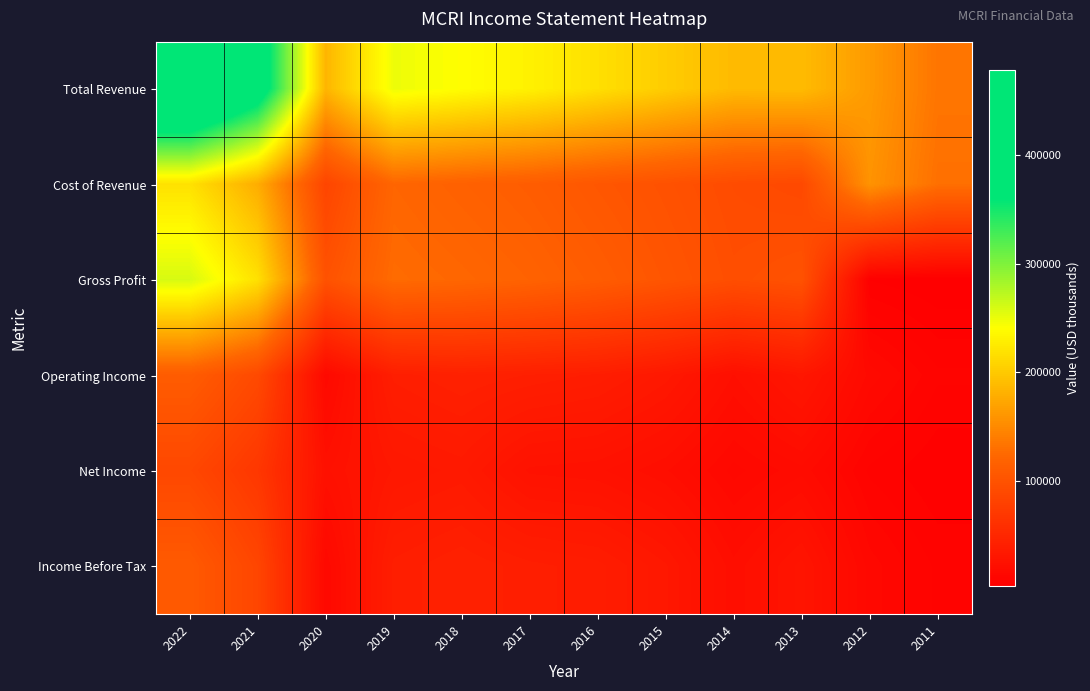

Reading left to right, what are all the values shown in this chart?

Total Revenue: 2022=477900	2021=395400	2020=184400	2019=249200	2018=240300	2017=230700	2016=217000	2015=202200	2014=187800	2013=188700	2012=163300	2011=134500
Cost of Revenue: 2022=218300	2021=177700	2020=84700	2019=122300	2018=117100	2017=112200	2016=105200	2015=99000	2014=92500	2013=89200	2012=157800	2011=130700
Gross Profit: 2022=259600	2021=217700	2020=99700	2019=126900	2018=123300	2017=118500	2016=111800	2015=103300	2014=95200	2013=99500	2012=5500	2011=3800
Operating Income: 2022=111400	2021=89900	2020=15300	2019=39600	2018=42800	2017=40700	2016=38500	2015=32600	2014=22200	2013=30500	2012=16000	2011=9800
Net Income: 2022=87500	2021=68500	2020=23700	2019=31800	2018=34100	2017=25500	2016=24600	2015=20700	2014=14200	2013=18000	2012=8900	2011=5700
Income Before Tax: 2022=109000	2021=85400	2020=15000	2019=39600	2018=42600	2017=39700	2016=37900	2015=31900	2014=21100	2013=28600	2012=14000	2011=8900